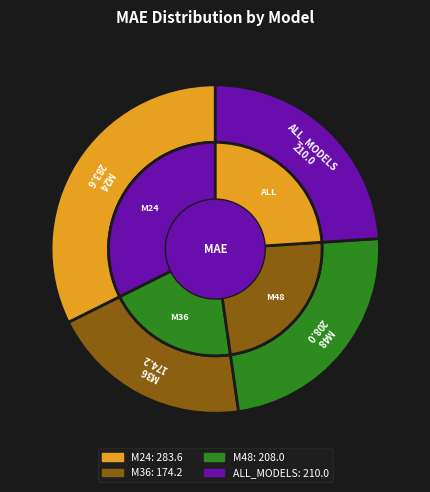

The ALL_MODELS slice represents 32% of the pie. True or false?

False